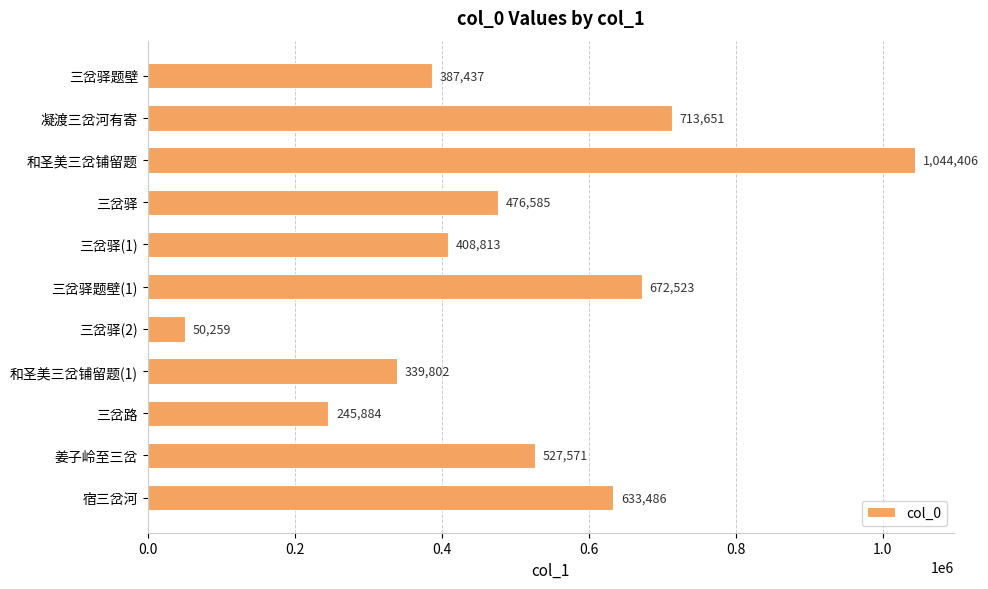

Reading bottom to top, what are all the values shown in this chart?

宿三岔河=633486	姜子岭至三岔=527571	三岔路=245884	和圣美三岔铺留题(1)=339802	三岔驿(2)=50259	三岔驿题壁(1)=672523	三岔驿(1)=408813	三岔驿=476585	和圣美三岔铺留题=1044406	凝渡三岔河有寄=713651	三岔驿题壁=387437